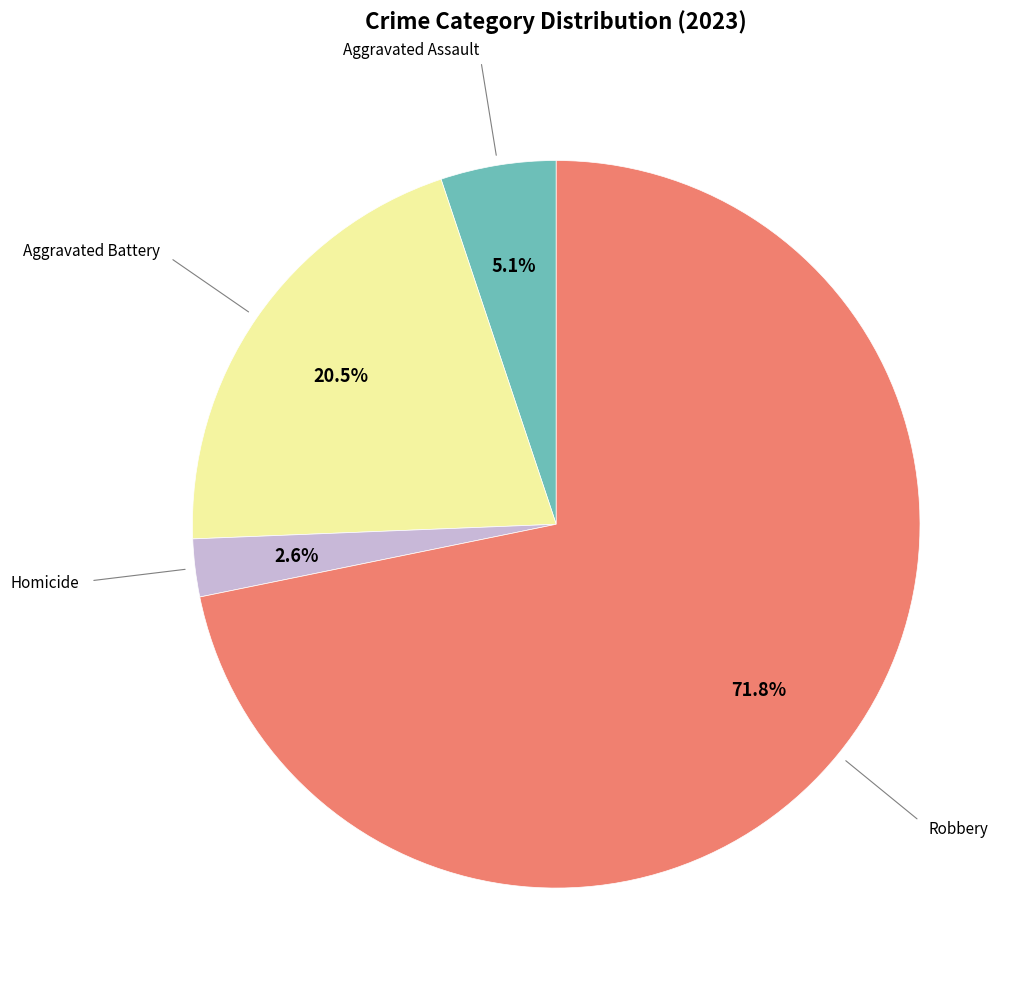

Is there a majority slice in this chart?

Yes